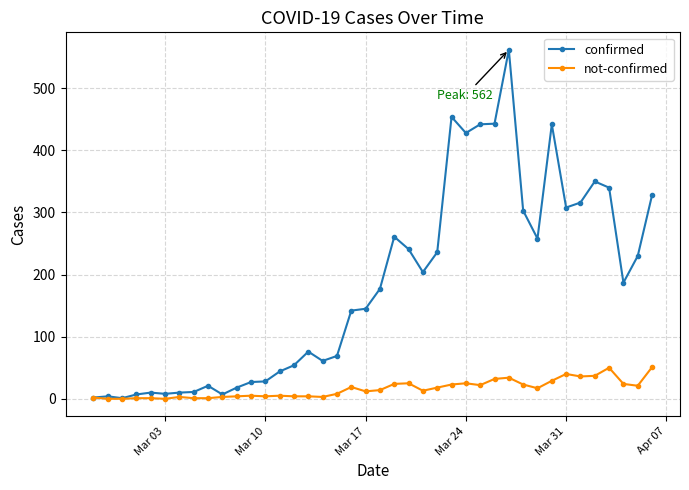

True or false: confirmed has more than 2 points higher than both neighbors.

True